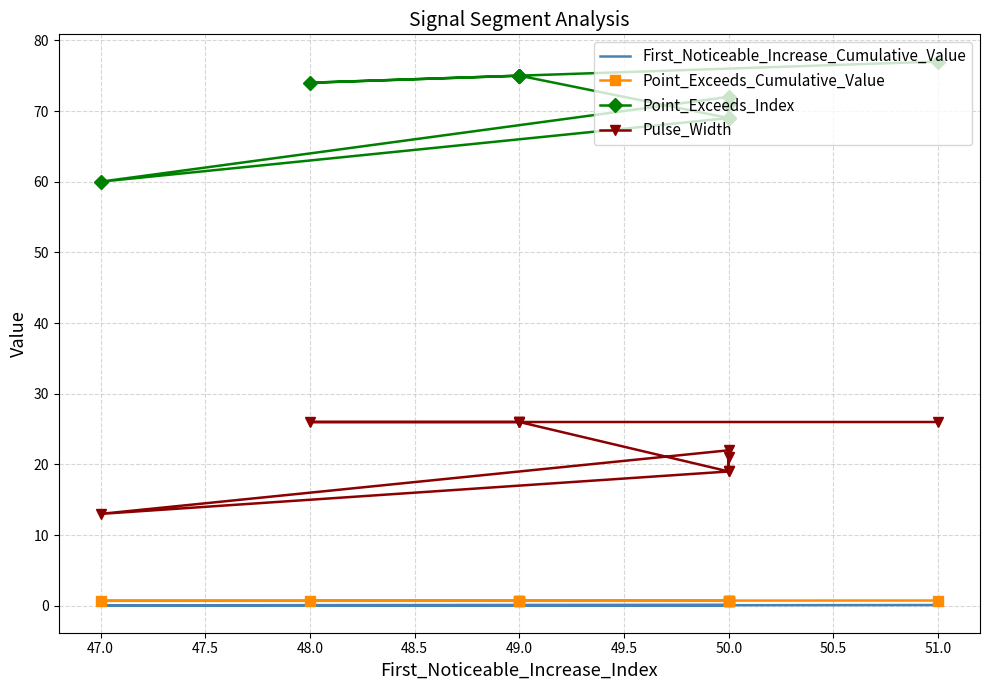

Count the First_Noticeable_Increase_Cumulative_Value values in the range 0 to 1.

10